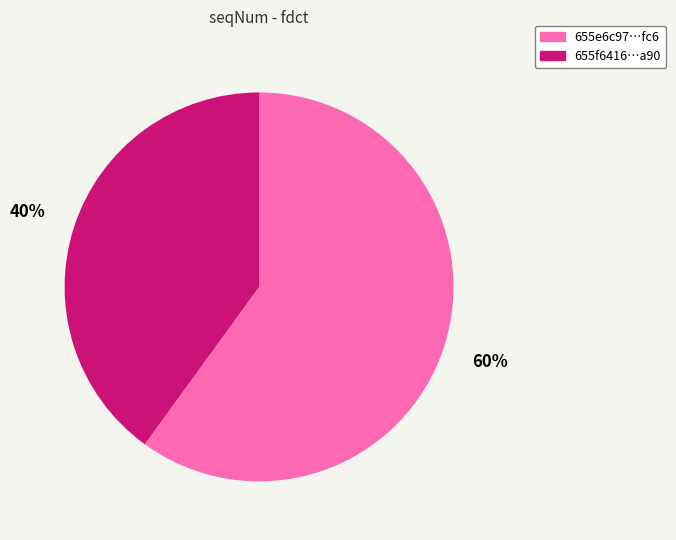

What percentage is the 655e6c97…fc6 slice, to the nearest percent?

60%